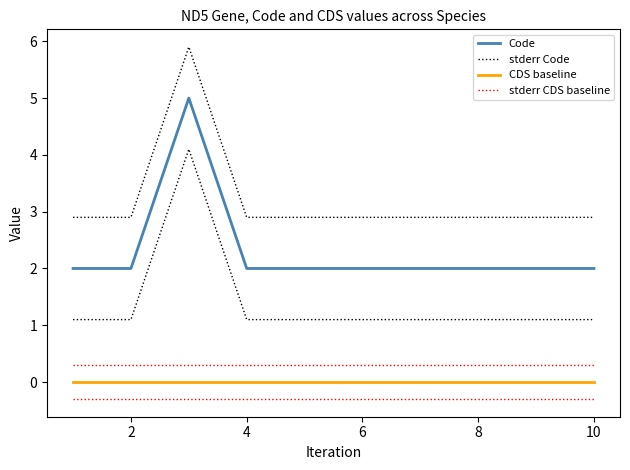

At 8, list the series in order from smallest to largest.

CDS baseline, stderr CDS baseline, Code, stderr Code